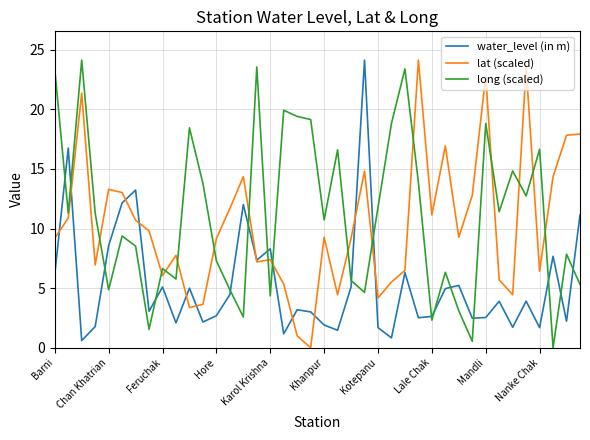

What is the maximum value shown in the chart?

24.1